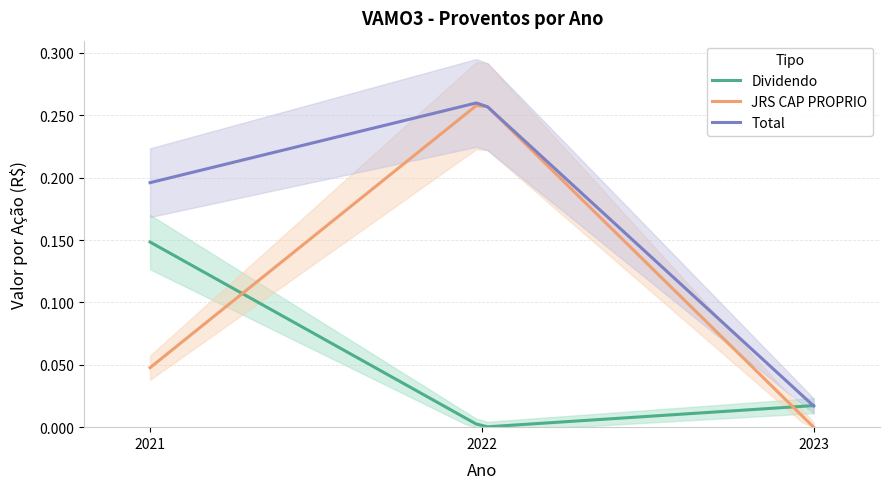

List the series in order of their overall mean, highest first.

Total, JRS CAP PROPRIO, Dividendo